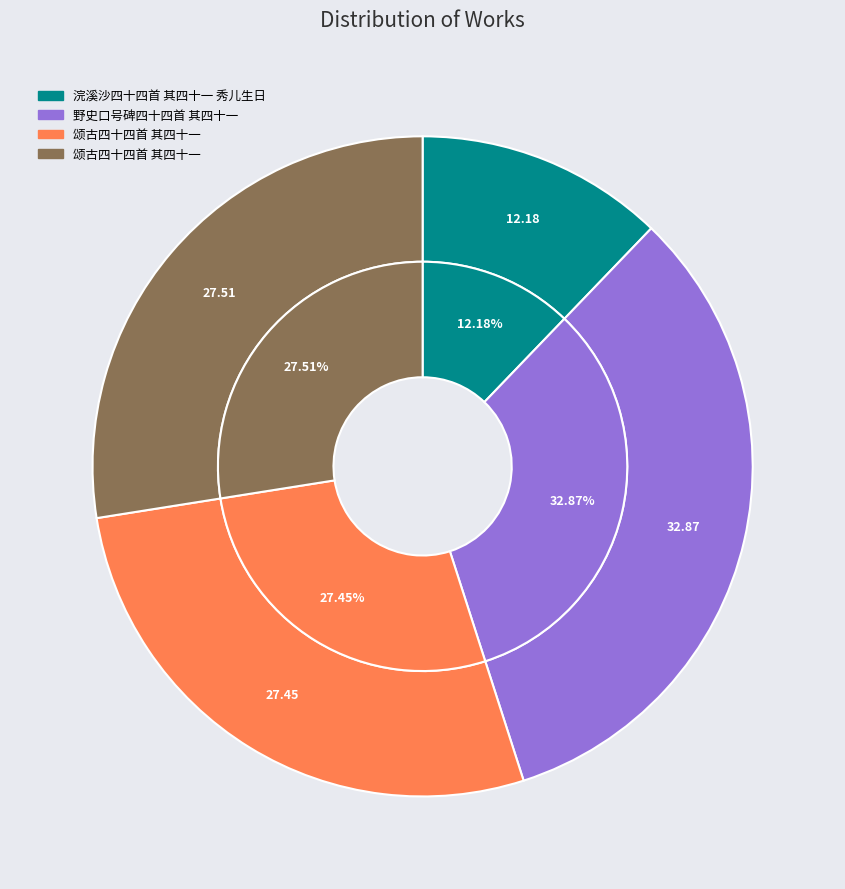

True or false: 野史口号碑四十四首 其四十一 accounts for 25% of the total.

False